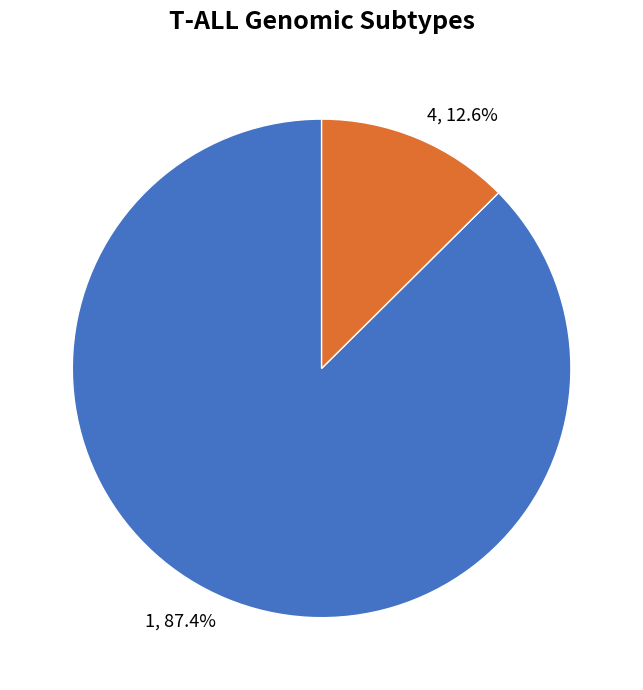

Rank the categories by value from lowest to highest.

4, 1